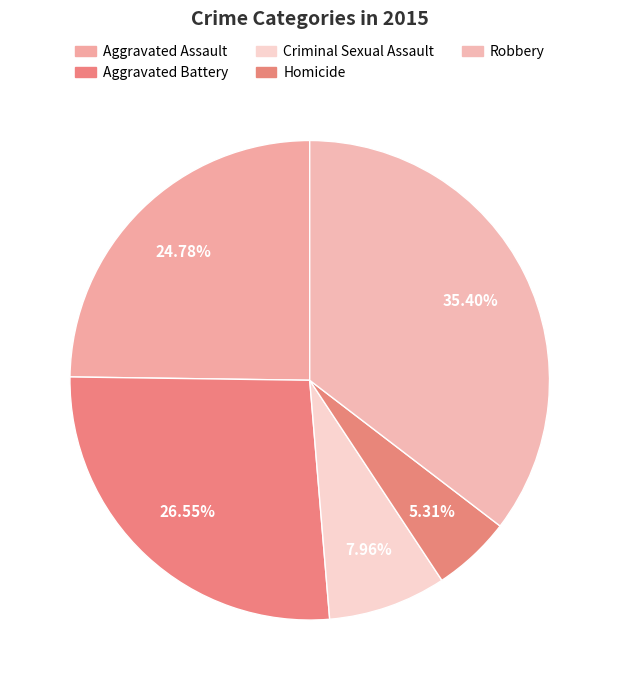

Rank the categories by value from highest to lowest.

Robbery, Aggravated Battery, Aggravated Assault, Criminal Sexual Assault, Homicide